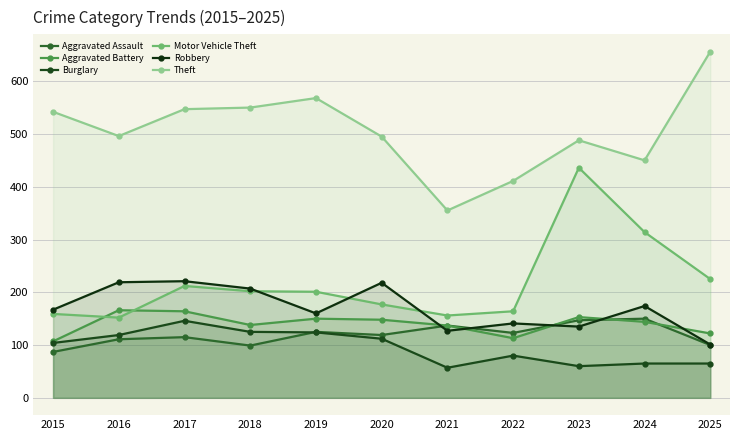

Rank the series at 2022 from highest to lowest value.

Theft, Motor Vehicle Theft, Robbery, Aggravated Assault, Aggravated Battery, Burglary